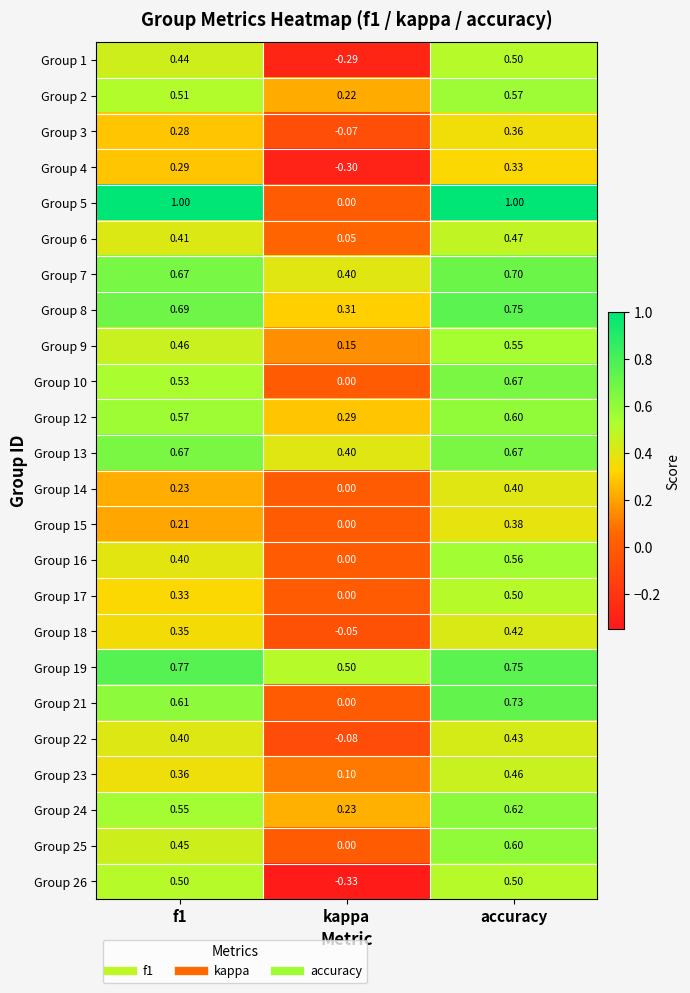

At which category is the sum across all series the highest?

accuracy